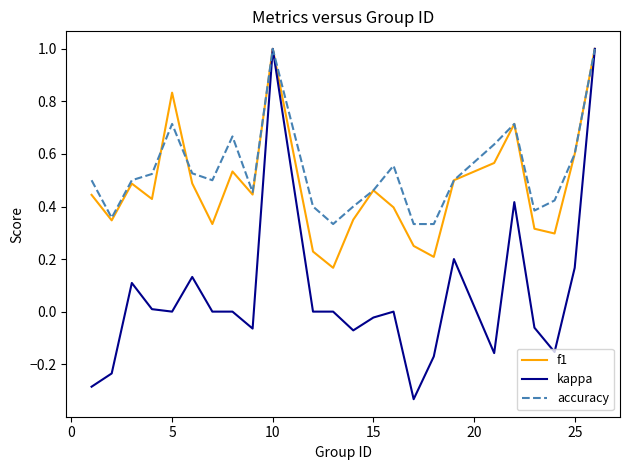

Which series has the largest range (max minus min)?

kappa